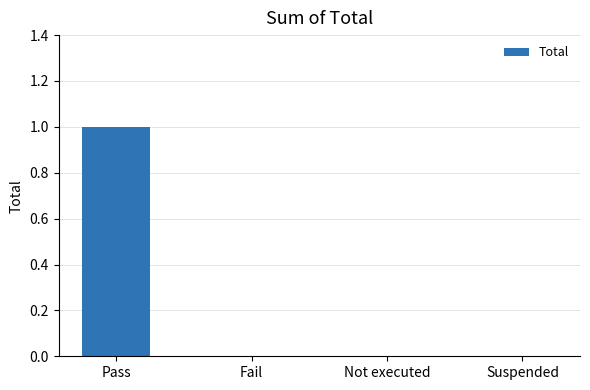

What is the sum of the values at Pass and Suspended?

1